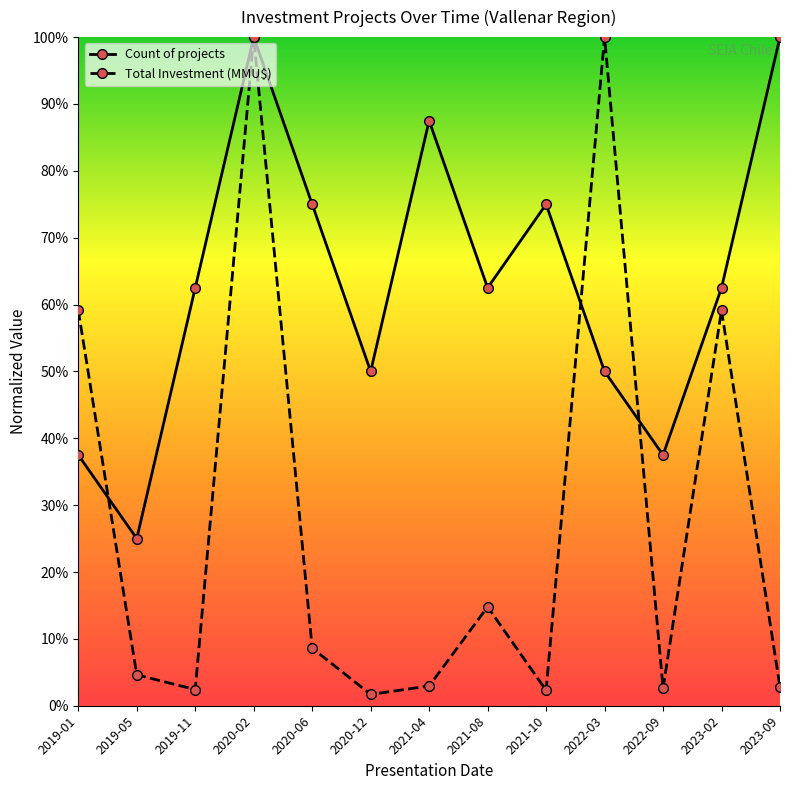

The Total Investment (MMU$) series shows 1.0 at 2020-02. True or false?

True